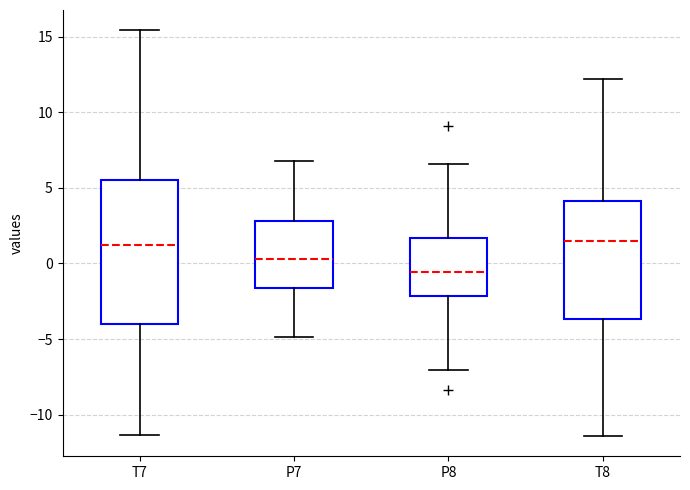

Which box is the tallest, from its lower edge to its upper edge?

T7